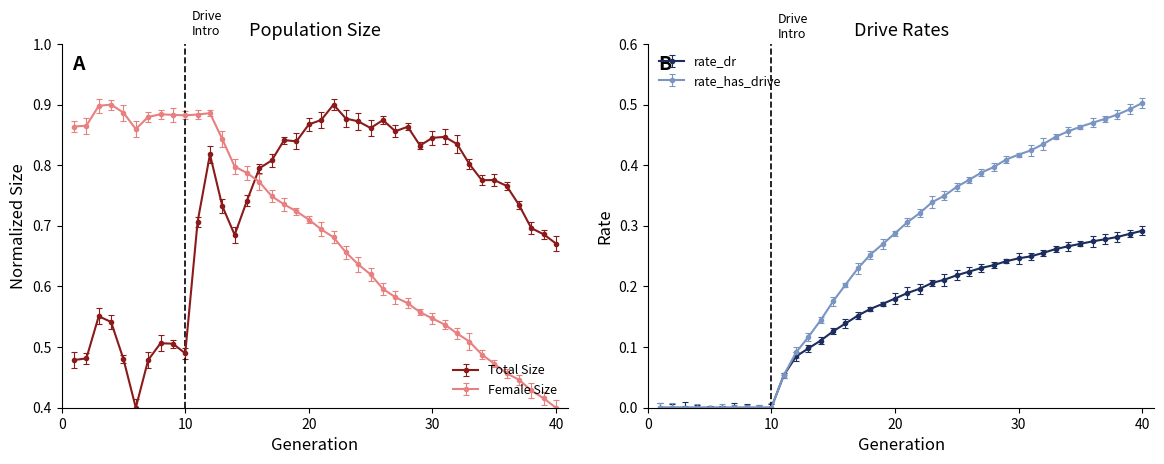

Is it true that female_size equals 0.6 at 28?

True